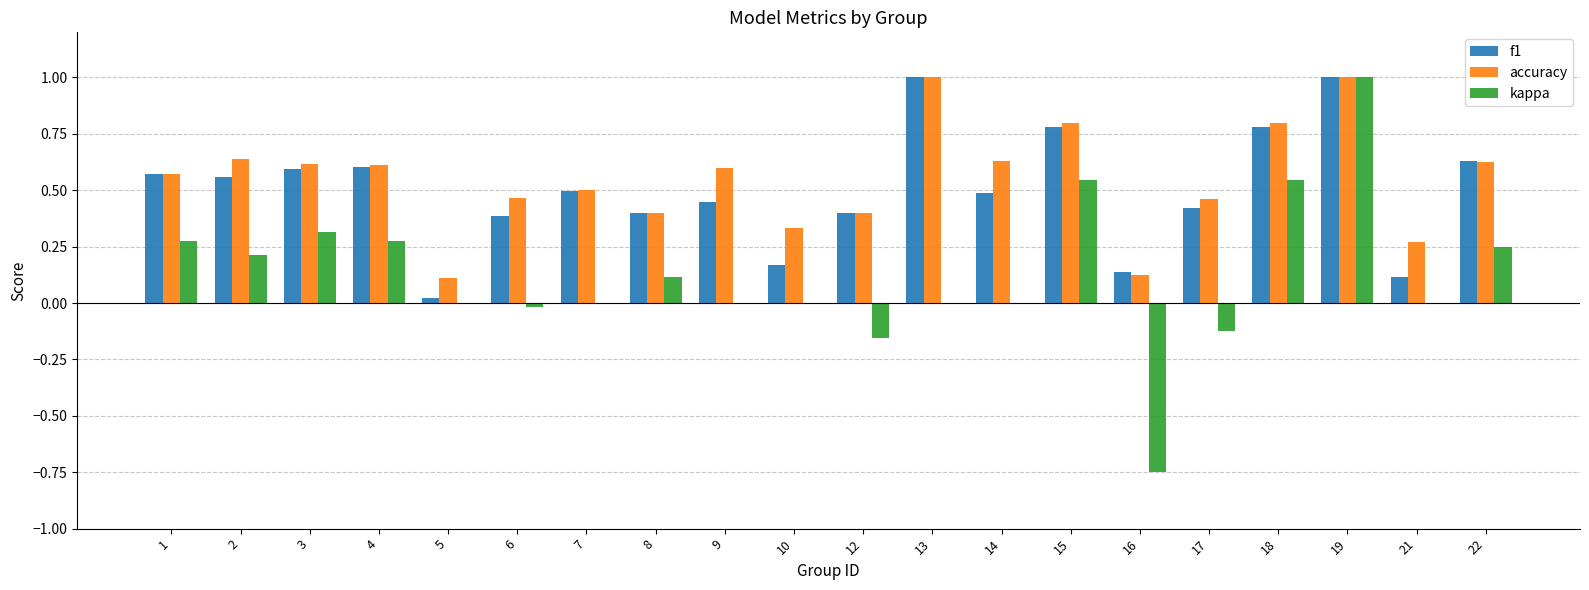

Which series changed the most between 8 and 12?

kappa